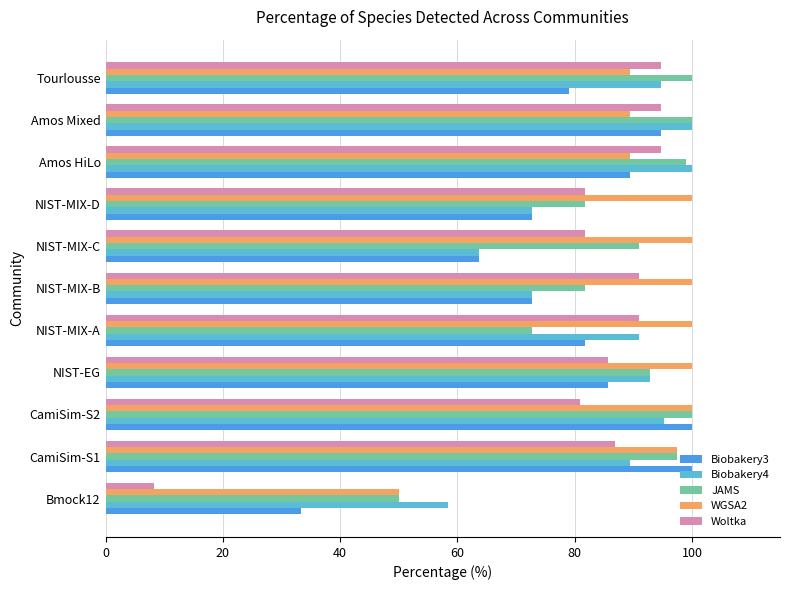

Which series has the largest total across all categories?

WGSA2